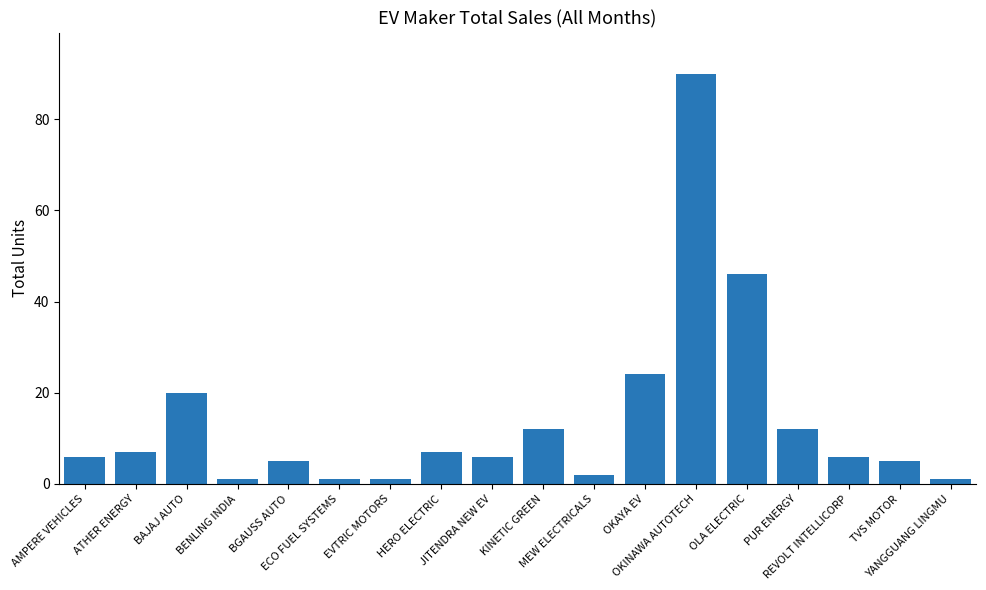

What is the greatest value displayed?

90